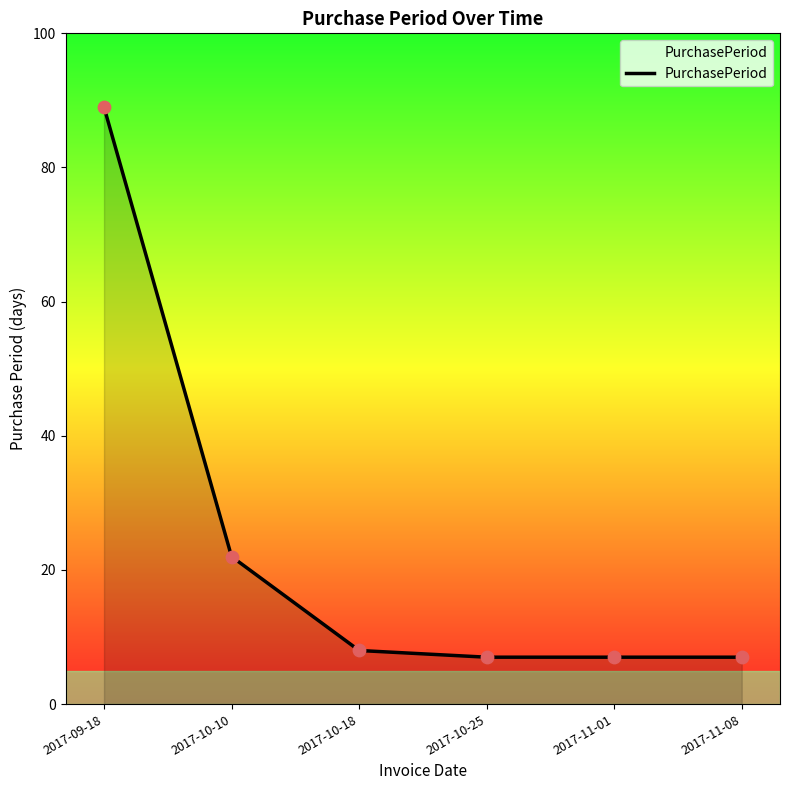

Between 2017-10-18 and 2017-10-10, which is larger?

2017-10-10